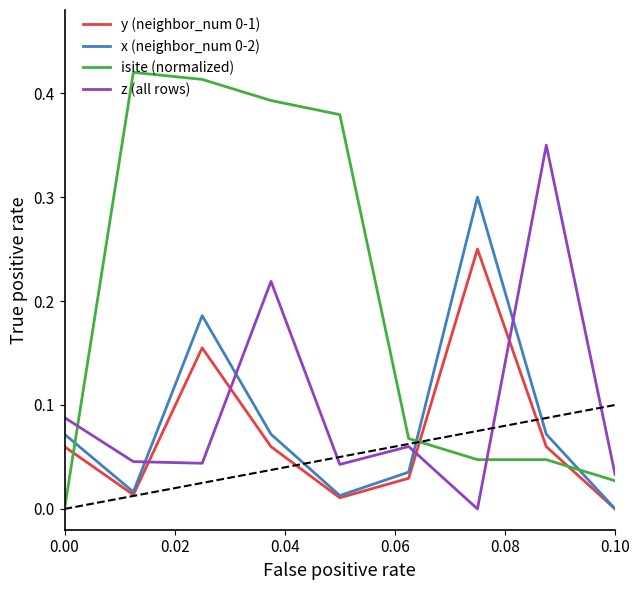

Which series has the largest total across all categories?

isite (normalized)